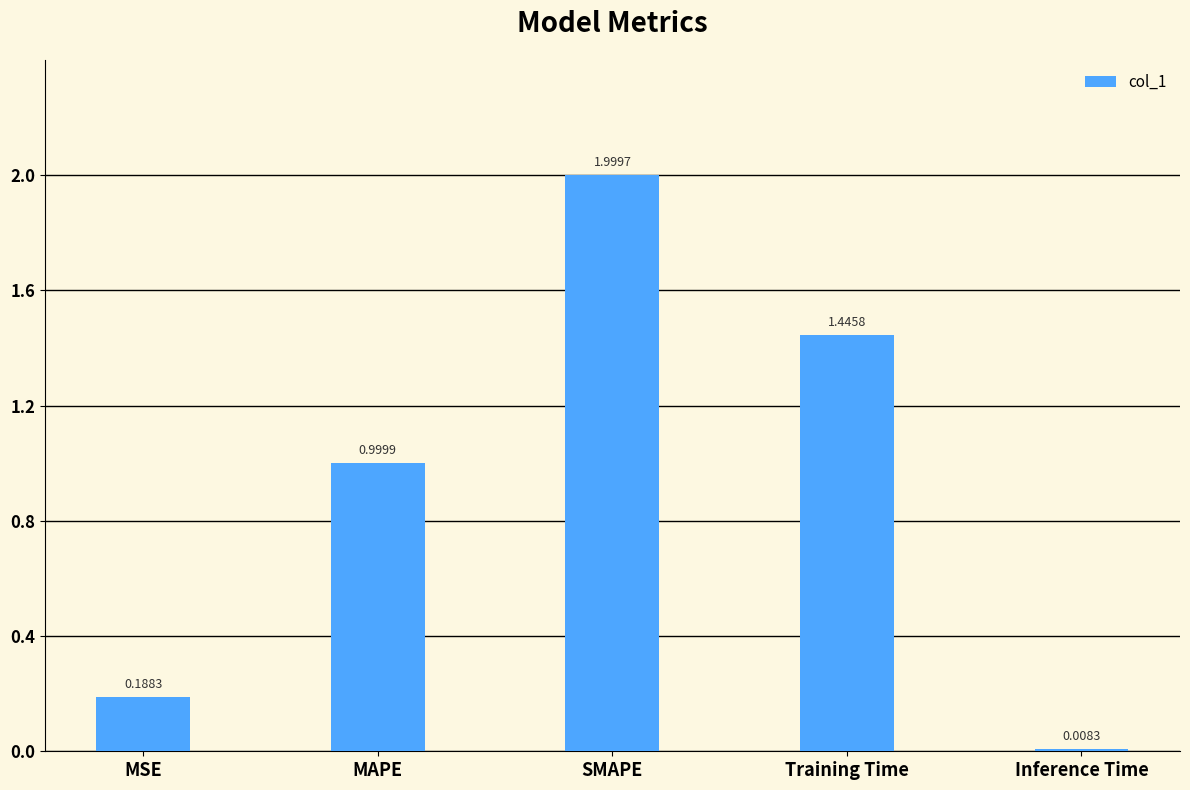

What is the sum of all values?

4.6